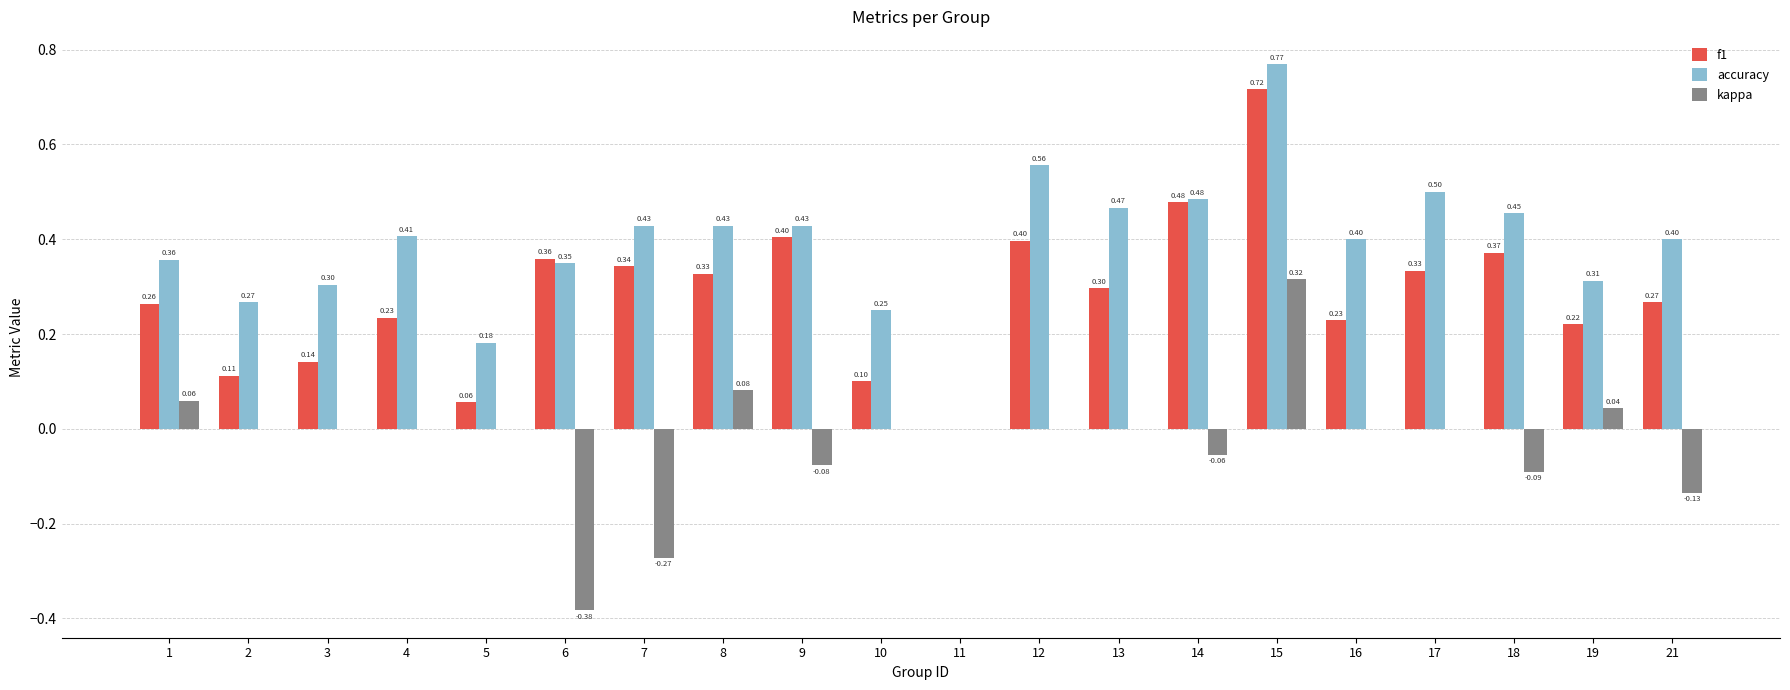

Is it true that kappa equals -0.0 at 14?

False